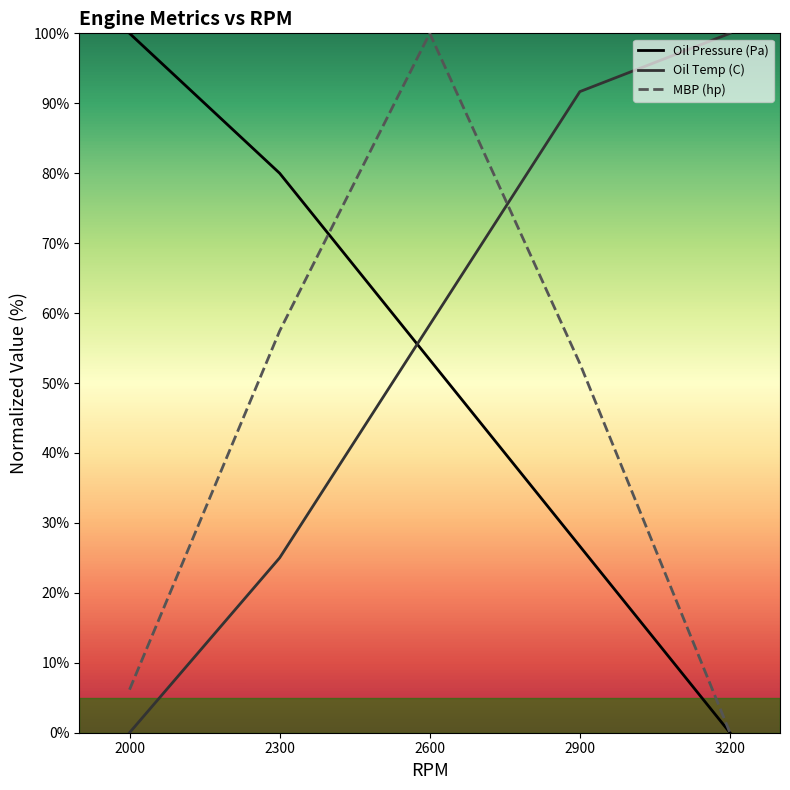

Rank the series at 3200 from lowest to highest value.

Oil Pressure (Pa), MBP (hp), Oil Temp (C)